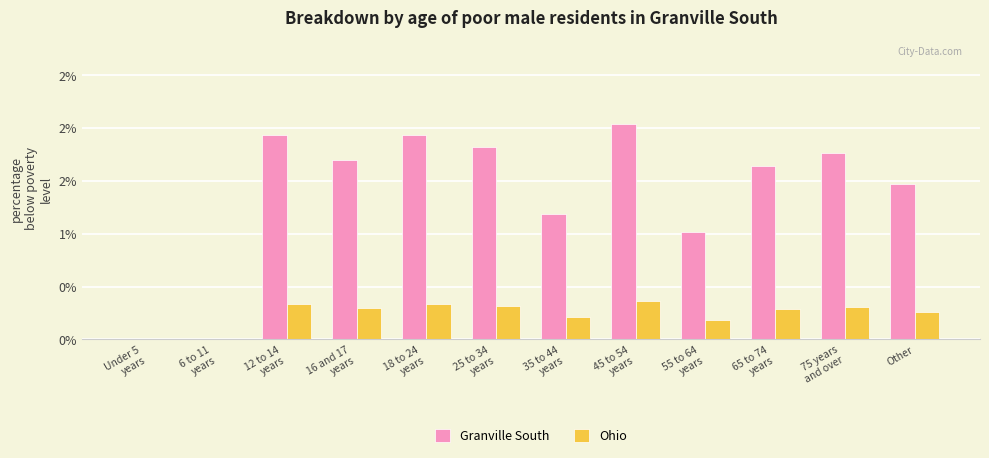

Is the value of Granville South at 12 to 14
years greater than the value of Ohio at 65 to 74
years?

Yes